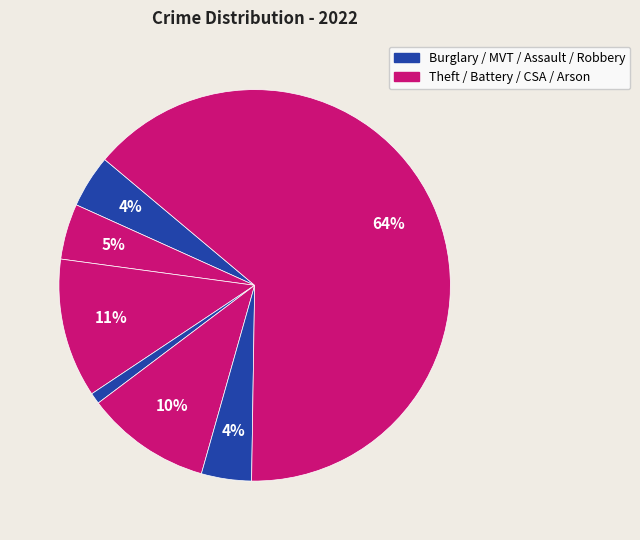

How many segments does this pie chart have?

7